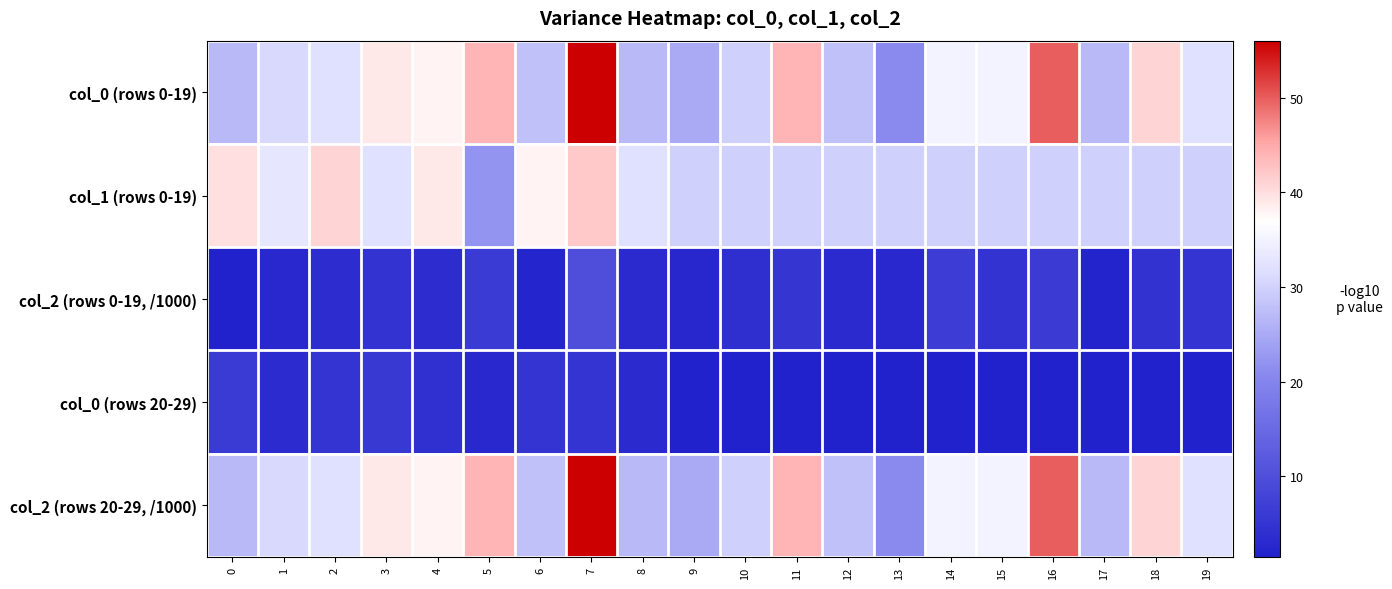

At which category is the sum across all series the highest?

7